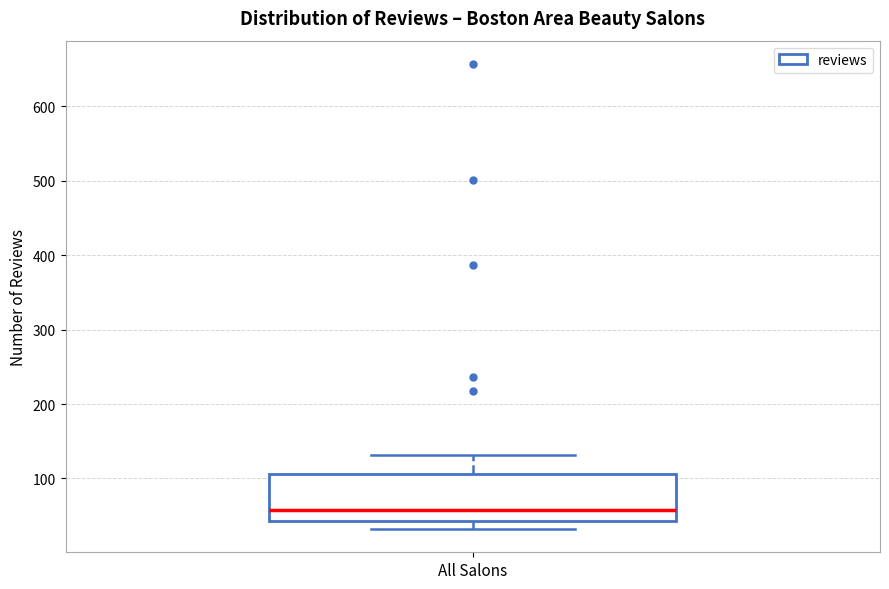

Where does the median line of the box for All Salons sit on the y-axis? The values are not printed on the chart, so give them approximately, as read against the axis.

60